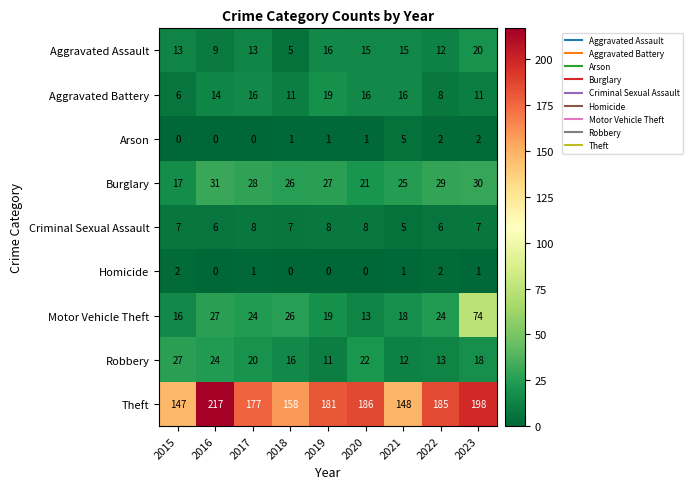

Which series has the widest spread of values?

Theft